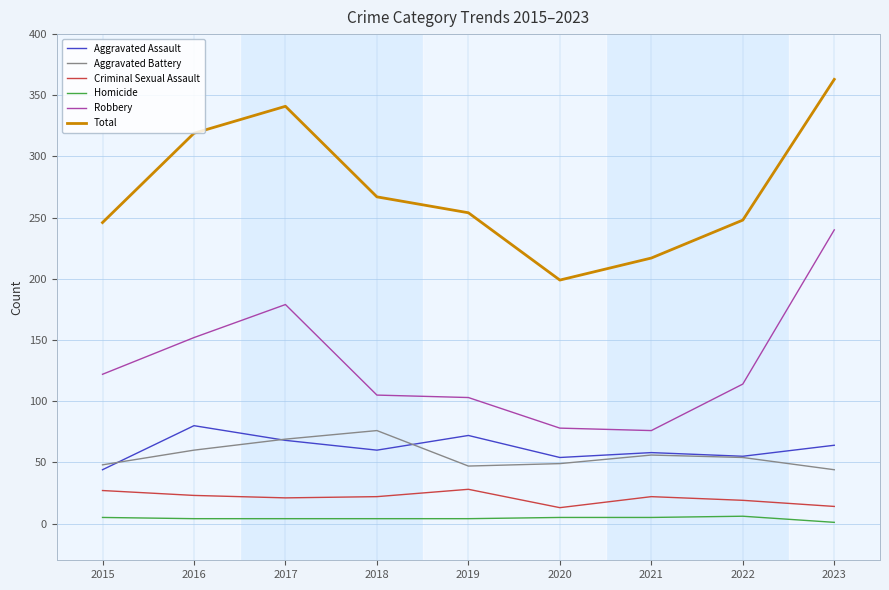

Which series has the largest total across all categories?

Total